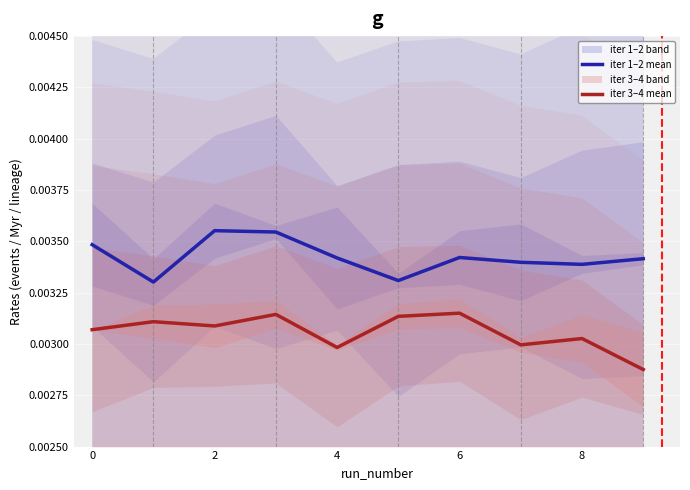

True or false: iter 1–2 mean and iter 3–4 mean cross at least once.

False